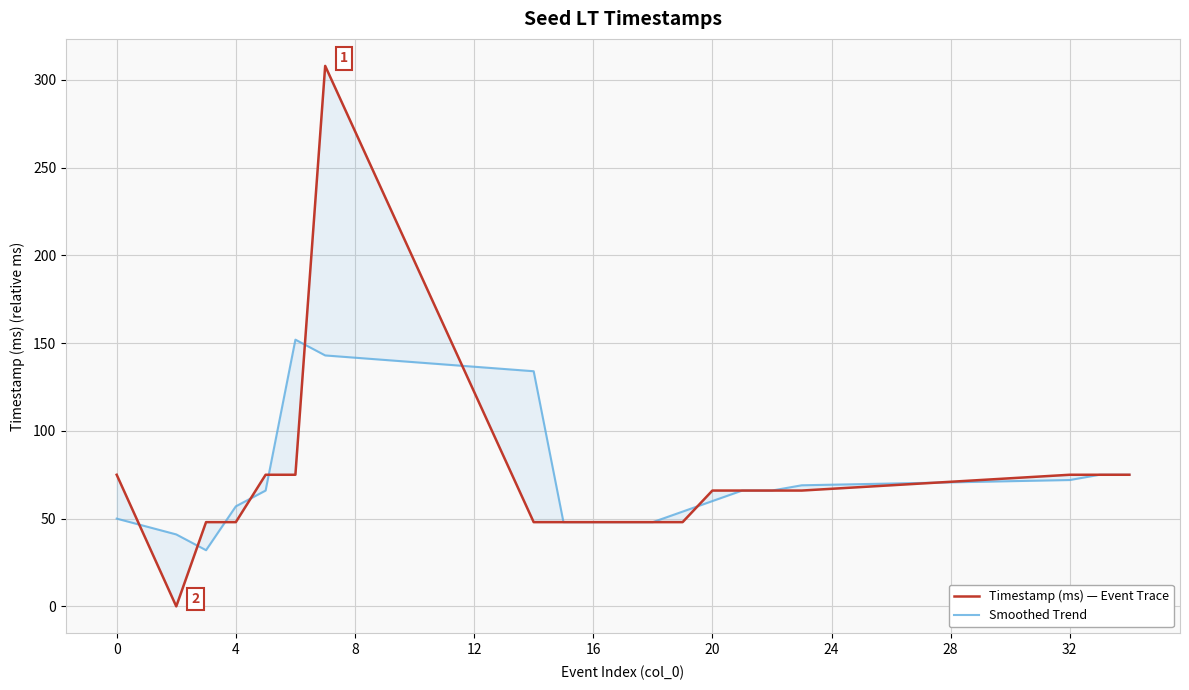

How many values in the Timestamp (ms) — Event Trace series exceed 66?

7